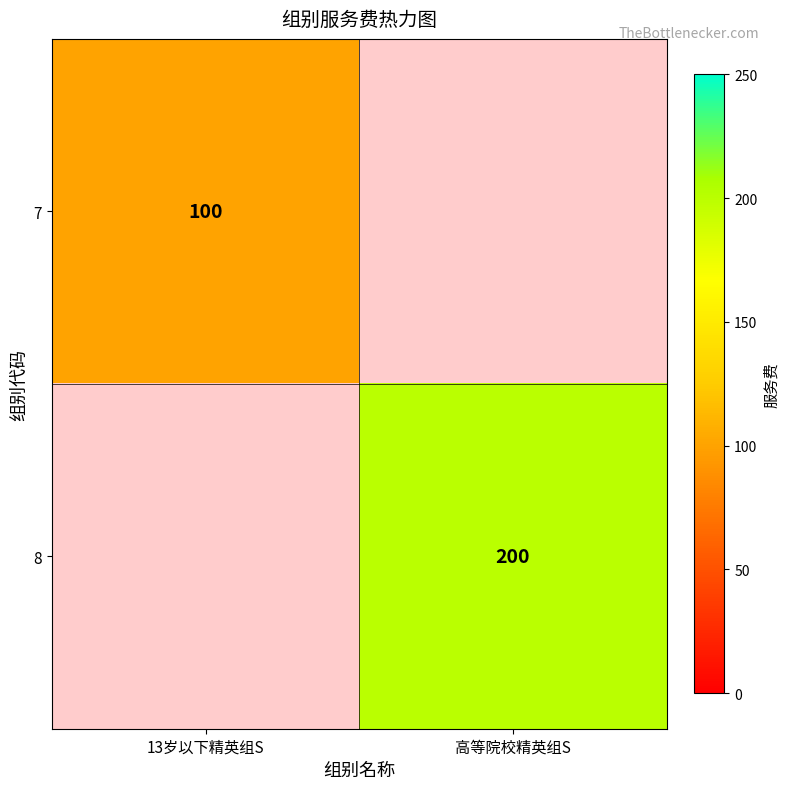

Is it true that 7 equals 160 at 13岁以下精英组S?

False